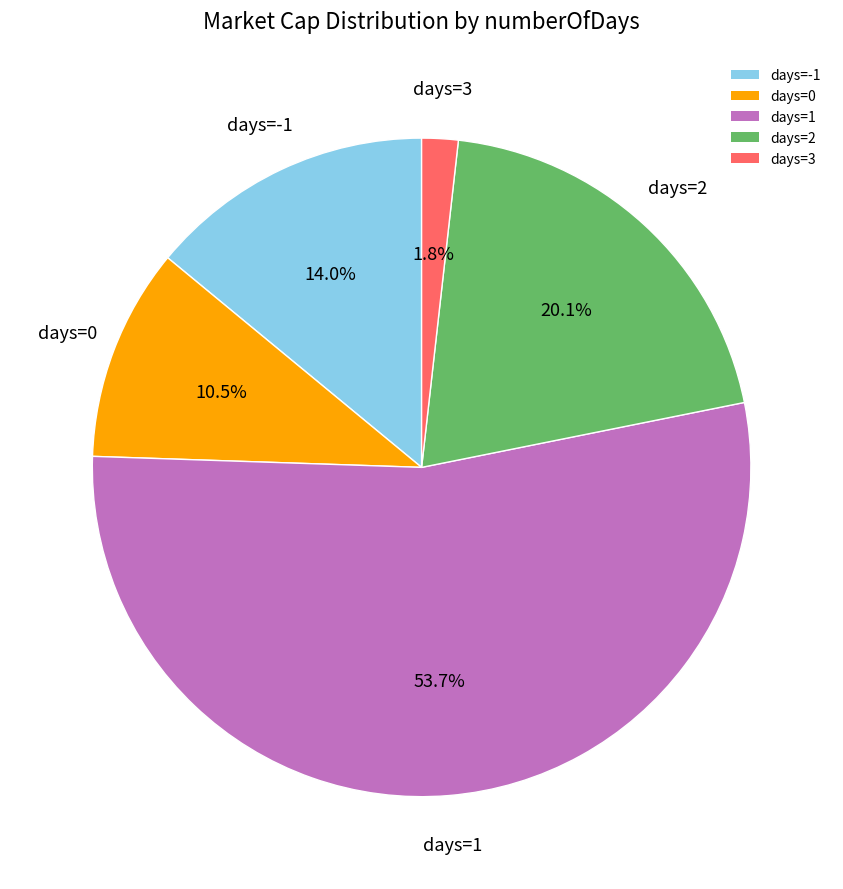

To the nearest percent, what is the average slice percentage?

20%